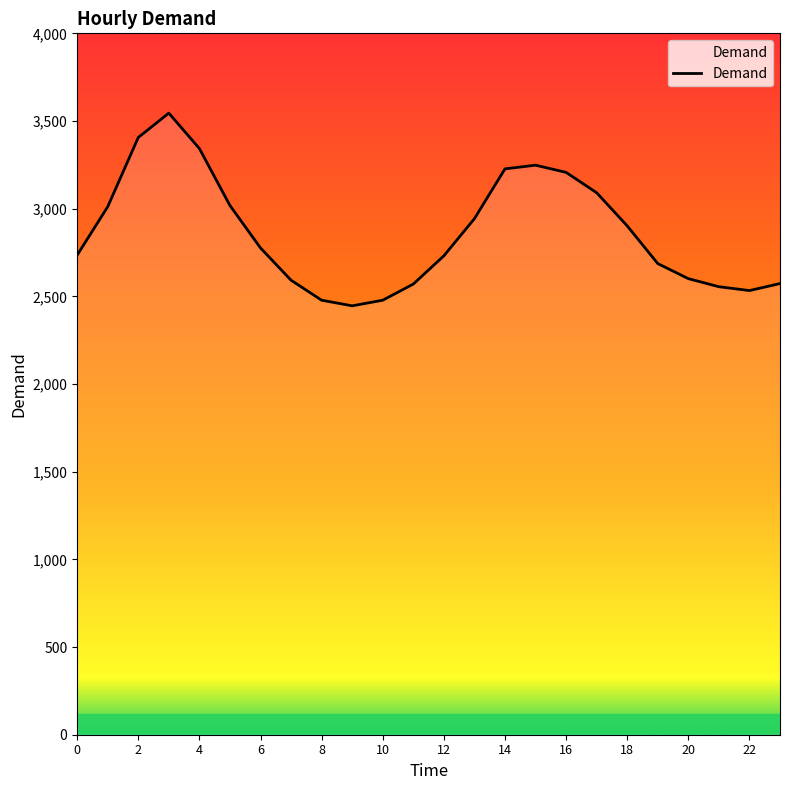

How many interior local peaks (higher than both neighbors) does the data have?

2